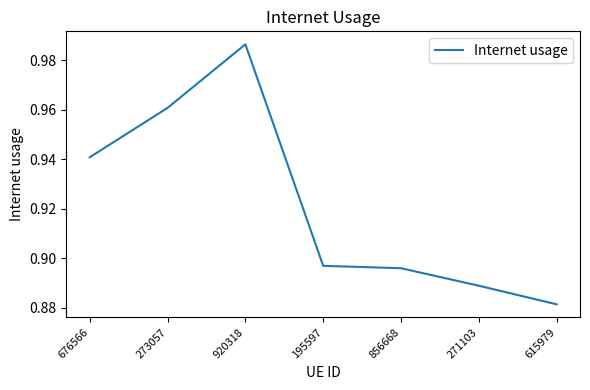

Which label corresponds to the smallest value in the chart?

615979